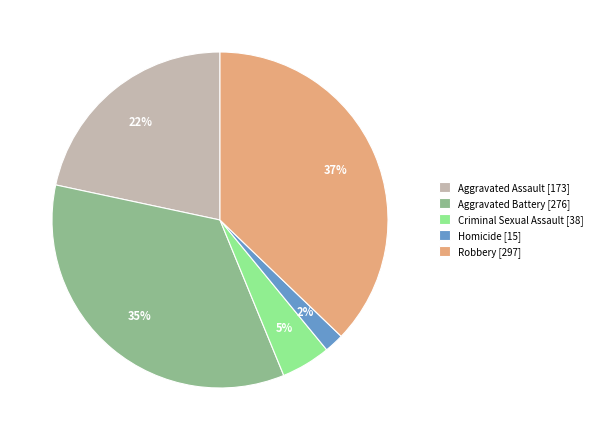

Rank the categories by value from lowest to highest.

Homicide, Criminal Sexual Assault, Aggravated Assault, Aggravated Battery, Robbery